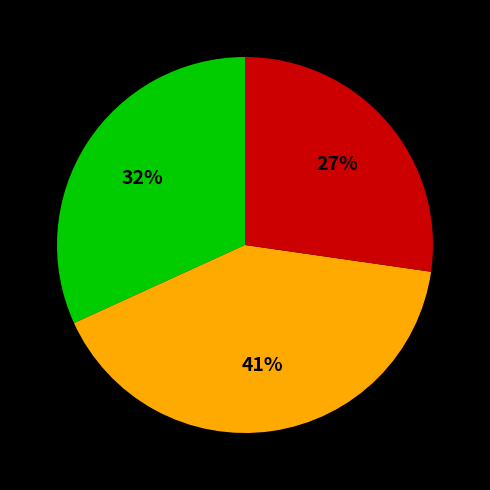

Does any single category account for the majority?

No